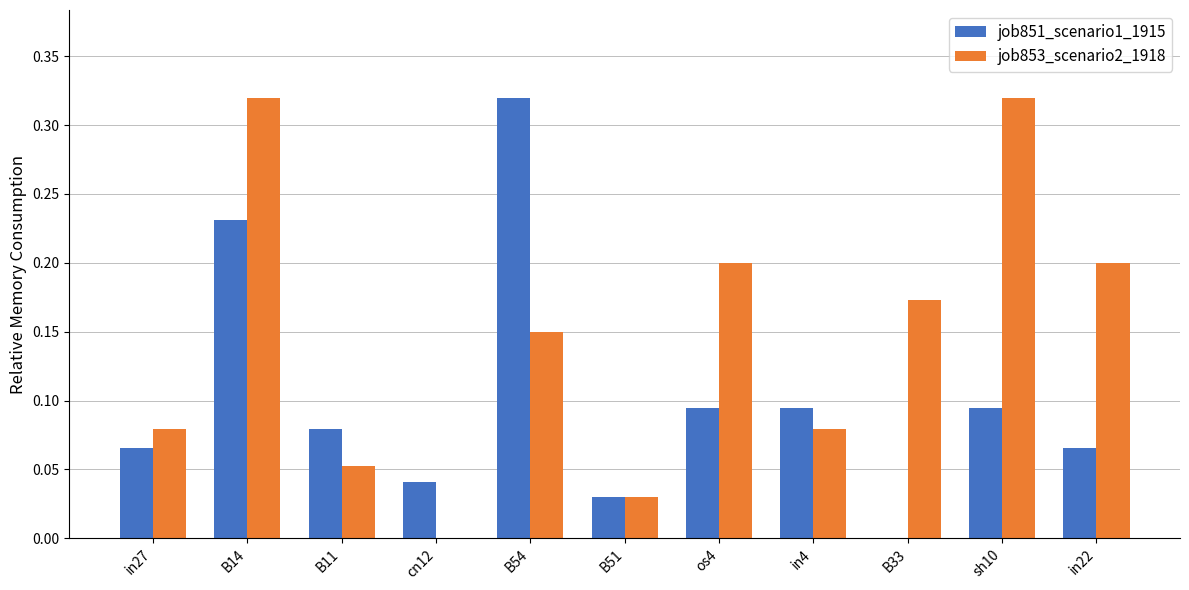

Which series has the largest total across all categories?

job853_scenario2_1918